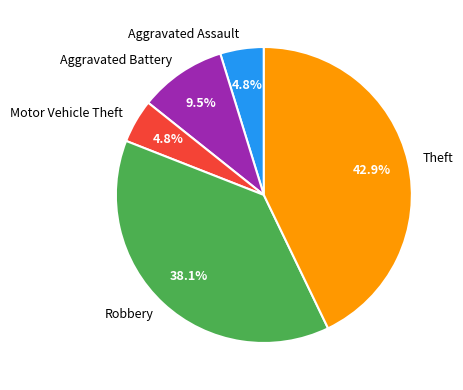

Is Motor Vehicle Theft the majority of the pie?

No